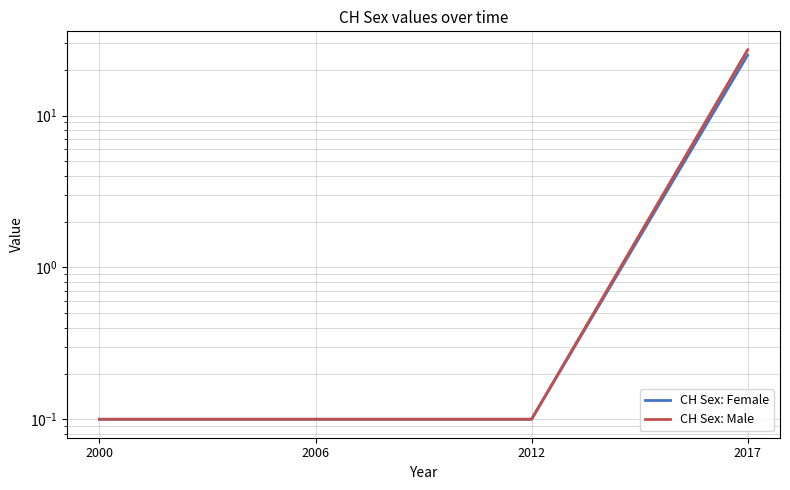

What is the sum of all CH Sex: Female values?

25.3